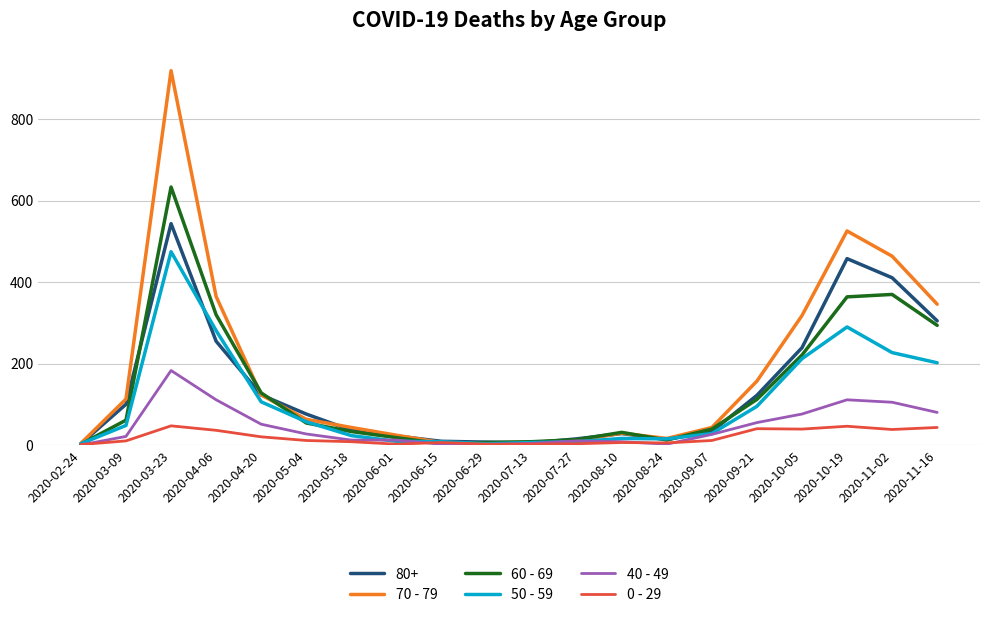

Which series ends up on top after the final intersection of 60 - 69 and 70 - 79?

70 - 79